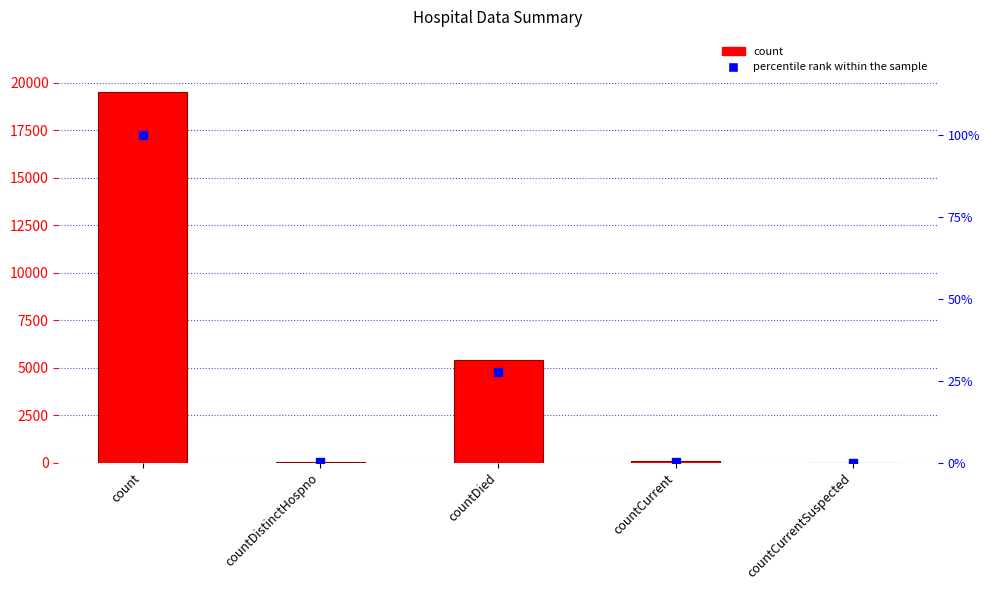

At how many categories does at least one series exceed 16577?

1